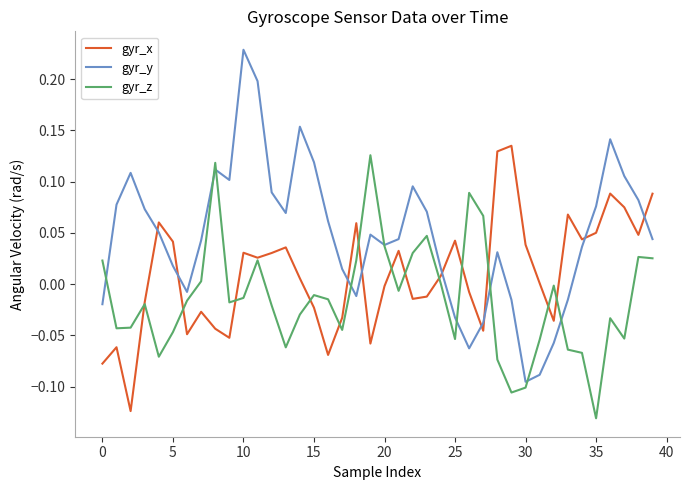

Which series has the widest spread of values?

gyr_y